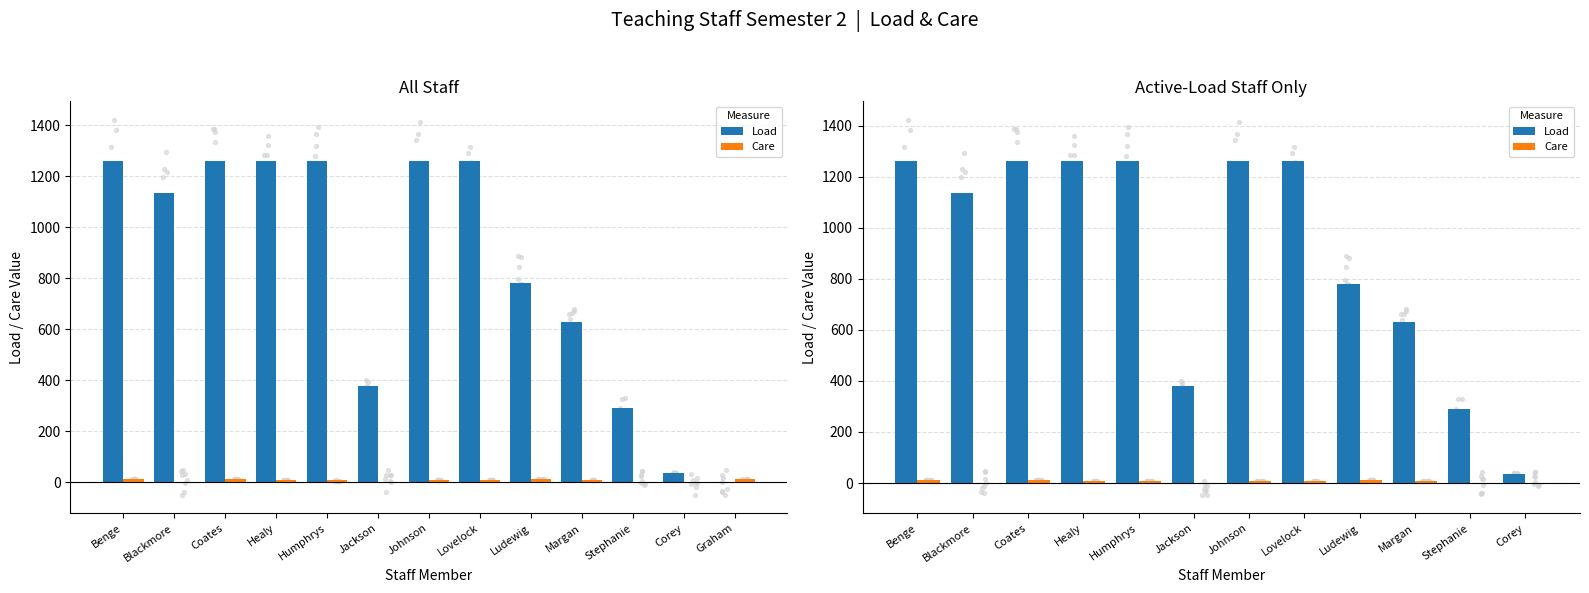

Which series has the widest spread of Y values?

Load